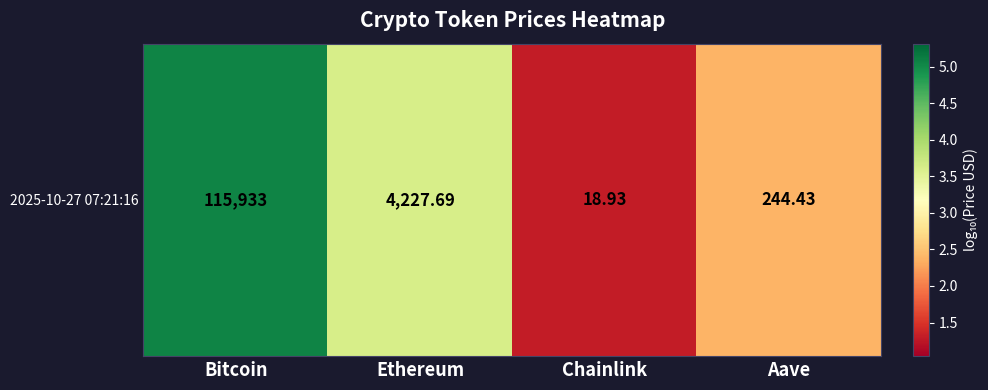

What is the ratio of the value at Ethereum to the value at Bitcoin?

0.7